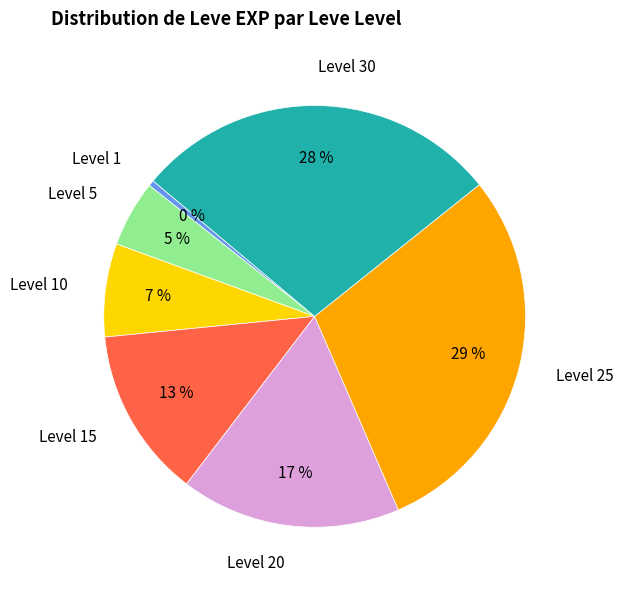

Is there a majority slice in this chart?

No